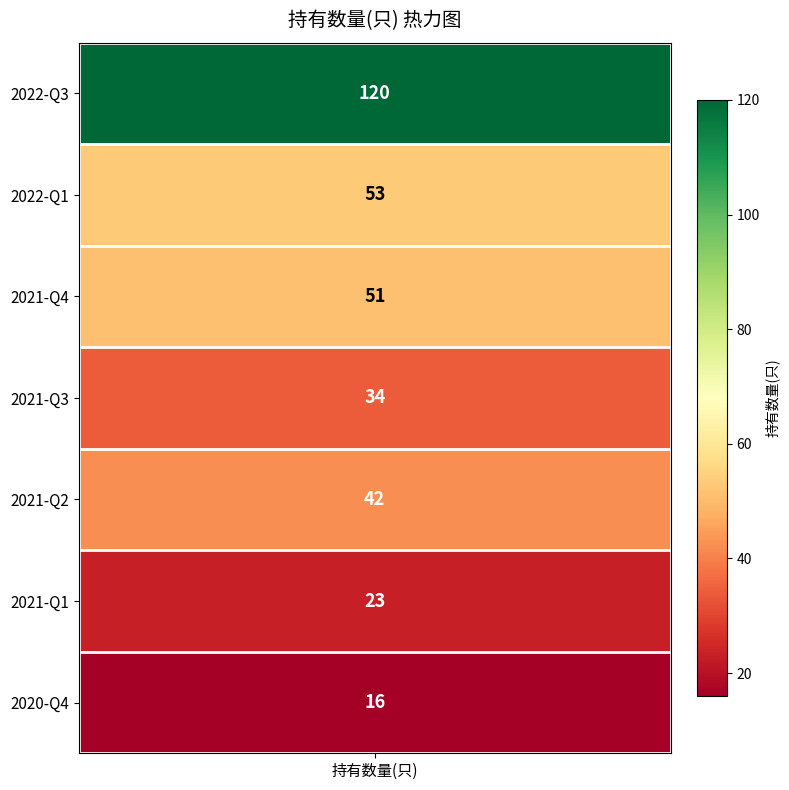

The chart shows a value of 42 at 2021-Q2. True or false?

True